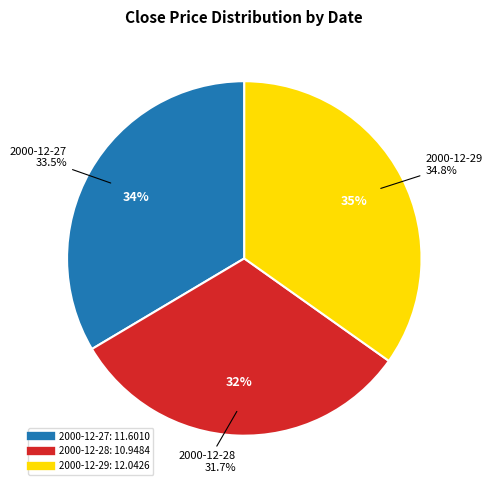

What is the change in value from 2000-12-28 to 2000-12-29?

+1.1